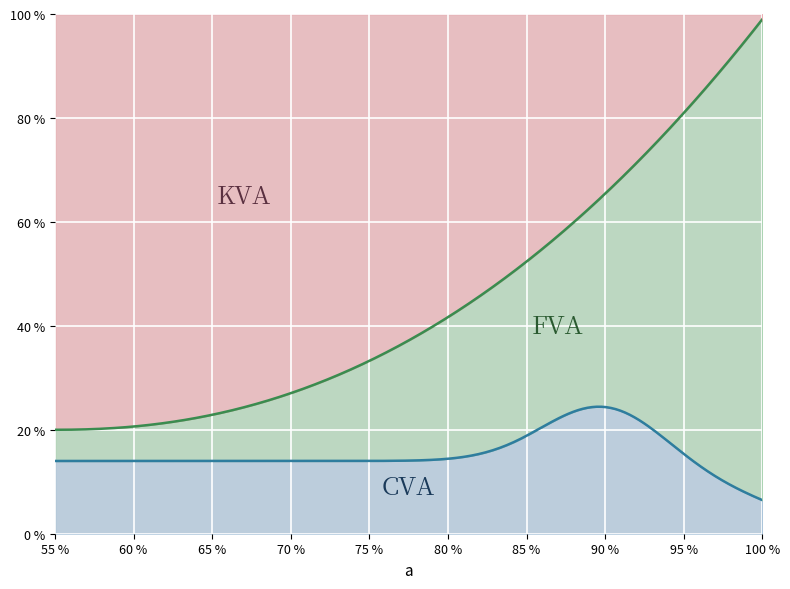

What is the greatest value displayed?

1